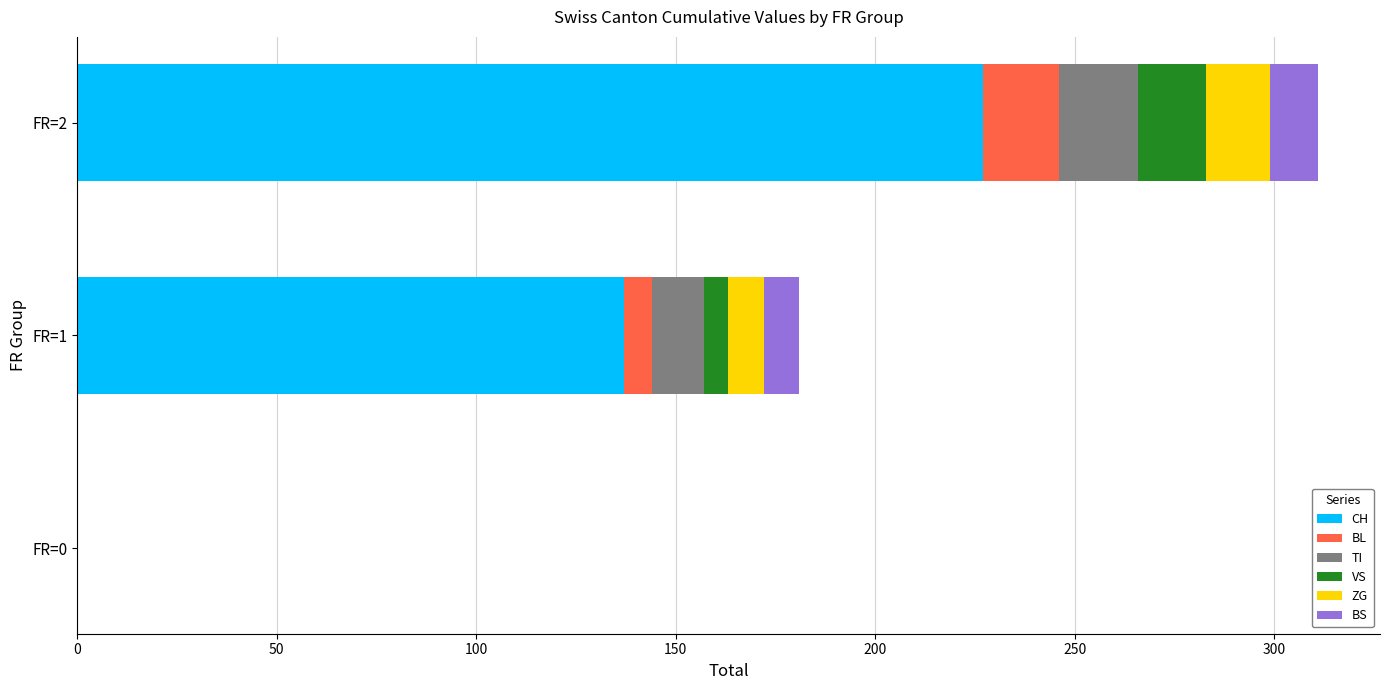

Is it true that CH equals 0 at FR=0?

True